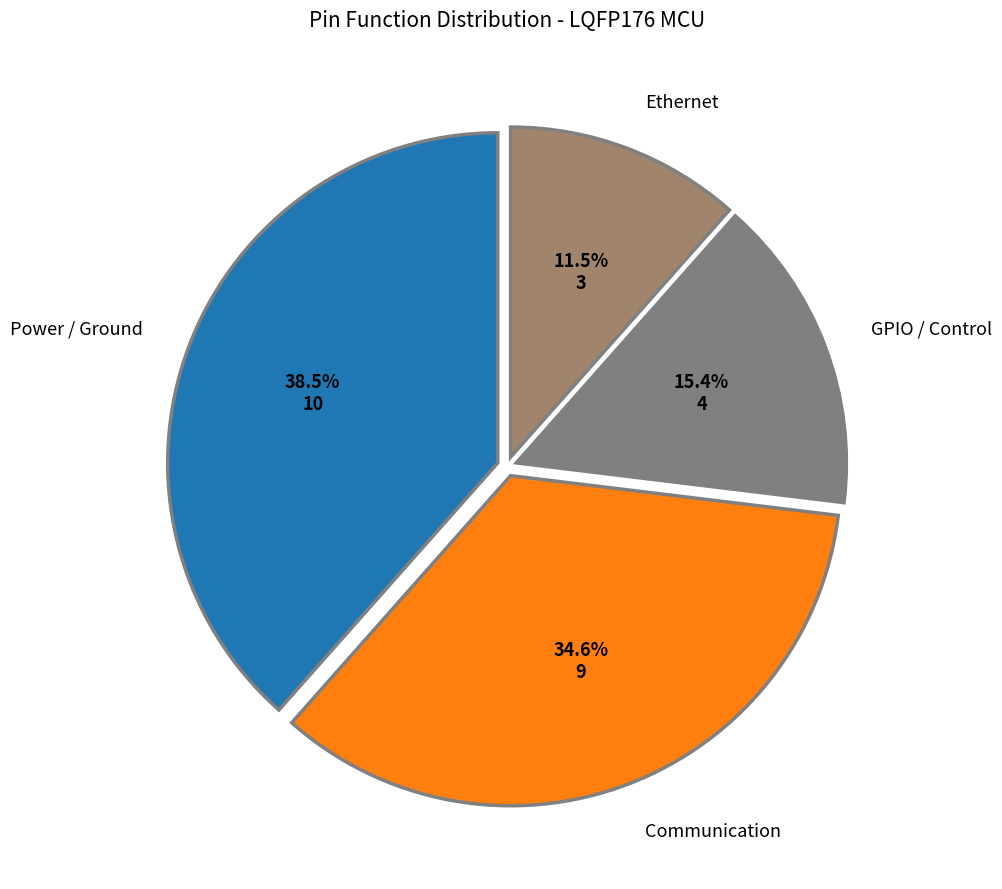

Rank the categories by value from lowest to highest.

Ethernet, GPIO / Control, Communication, Power / Ground